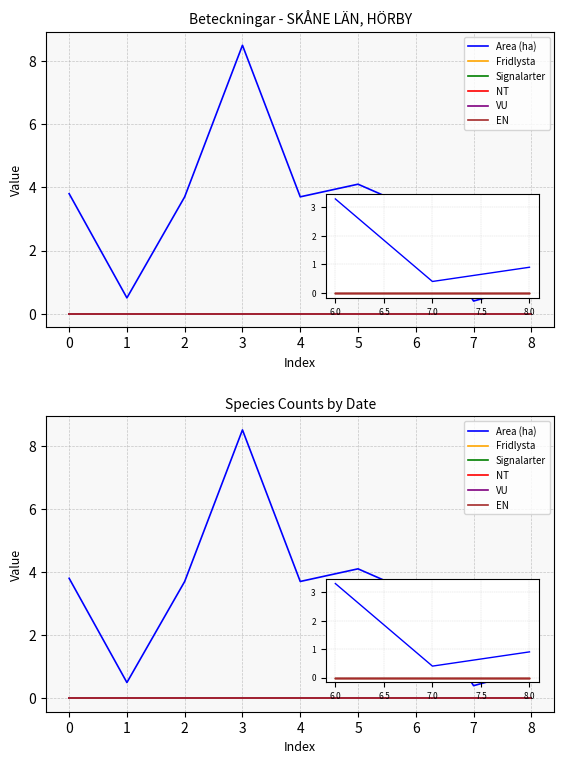

Which series has the widest spread of values?

Area (ha)